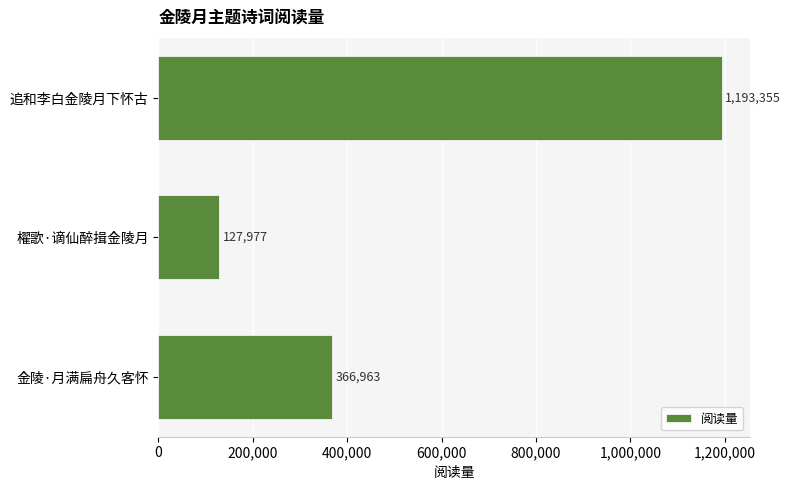

Does the chart contain stacked bars?

No